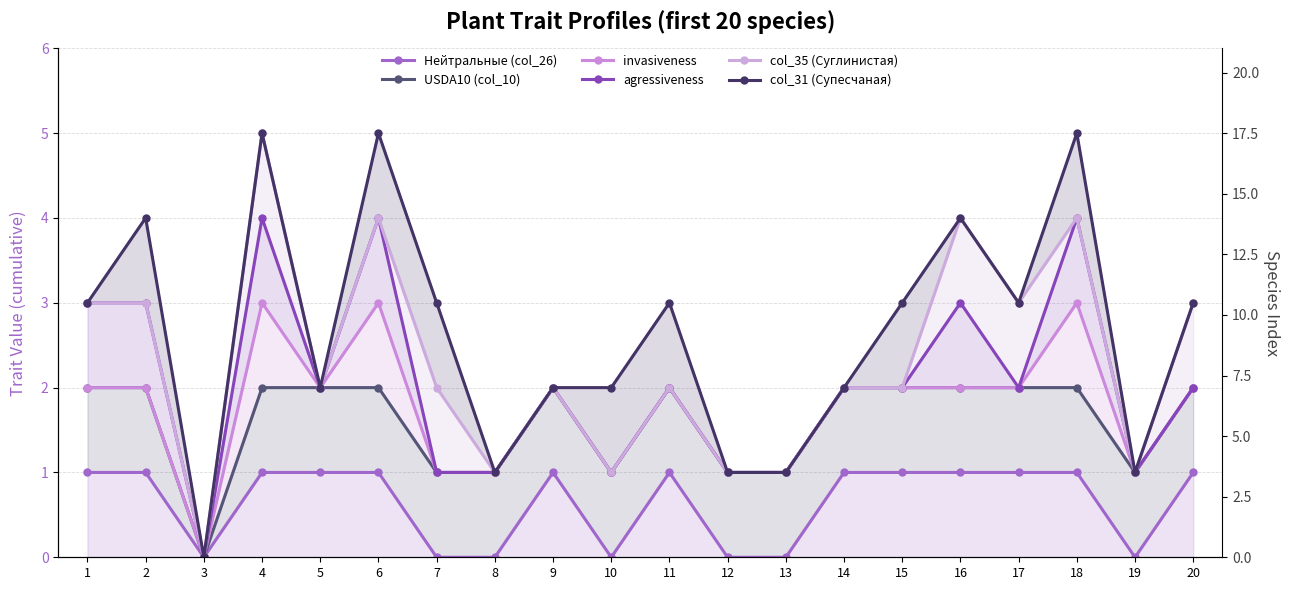

Does the chart have visible grid lines?

Yes